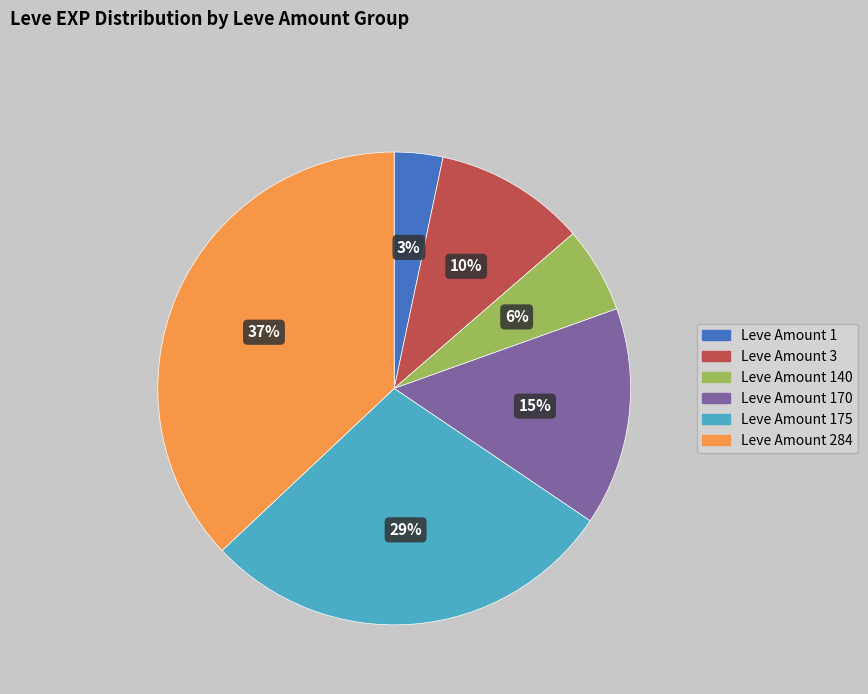

Does any single category account for the majority?

No